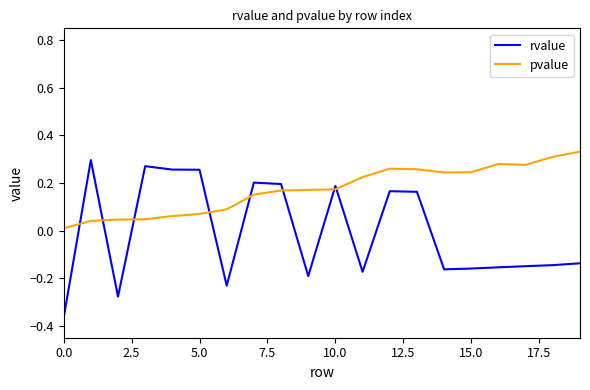

What is the difference between the maximum and minimum values in the rvalue series?

0.7